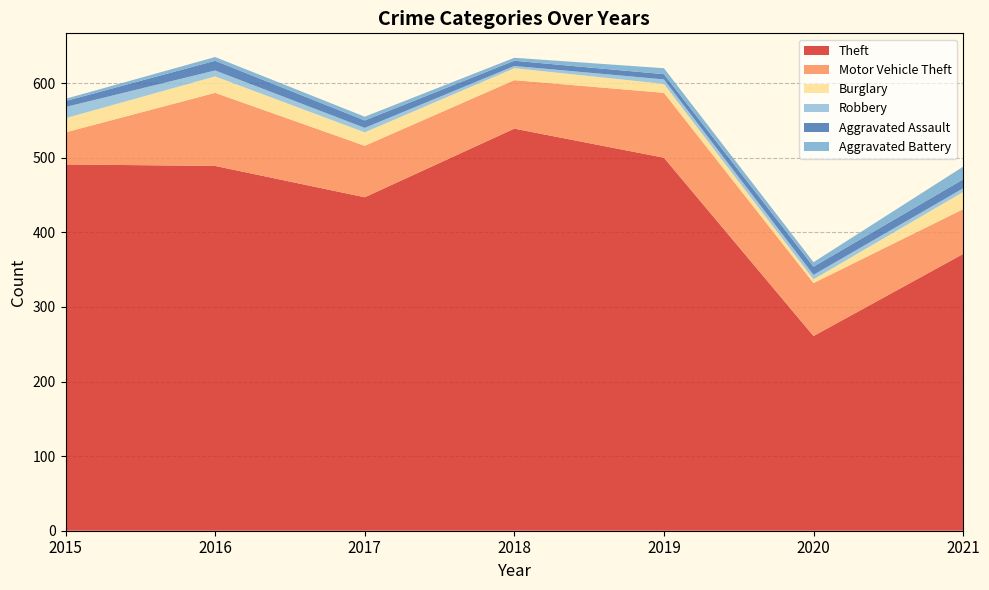

Reading right to left, transcribe all the data shown in this chart.

Theft: 2021=371	2020=261	2019=500	2018=539	2017=447	2016=489	2015=491
Motor Vehicle Theft: 2021=60	2020=71	2019=87	2018=65	2017=69	2016=98	2015=43
Burglary: 2021=23	2020=5	2019=12	2018=16	2017=18	2016=22	2015=19
Robbery: 2021=5	2020=6	2019=6	2018=3	2017=6	2016=8	2015=15
Aggravated Assault: 2021=12	2020=11	2019=7	2018=7	2017=10	2016=13	2015=8
Aggravated Battery: 2021=17	2020=6	2019=8	2018=4	2017=5	2016=5	2015=3